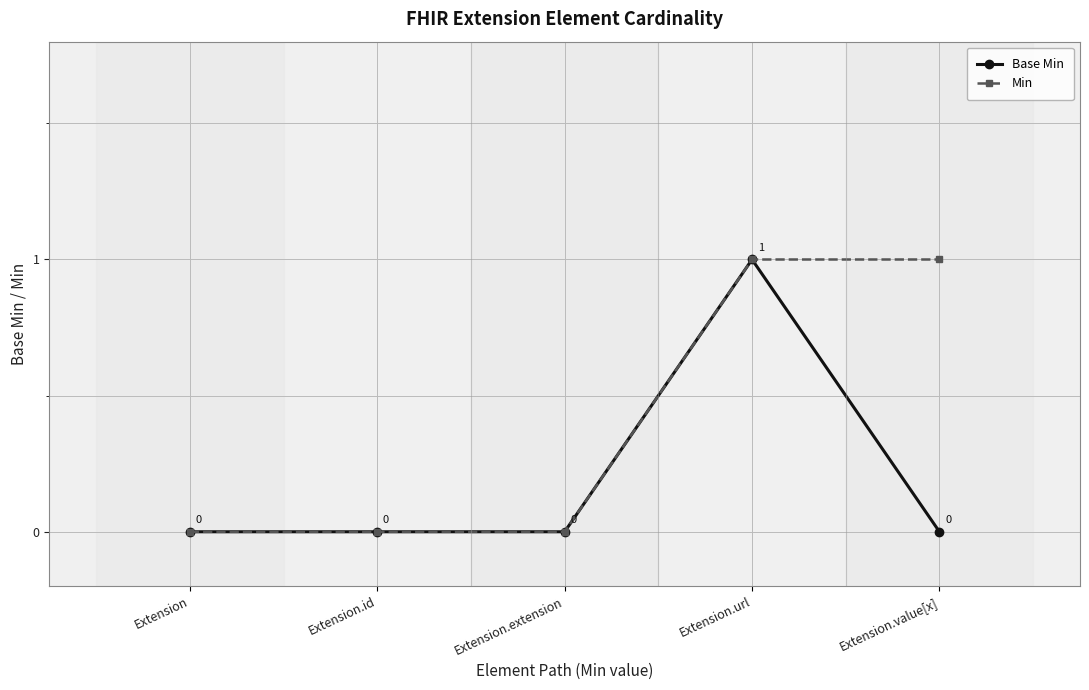

How many categories are shown in the chart?

5